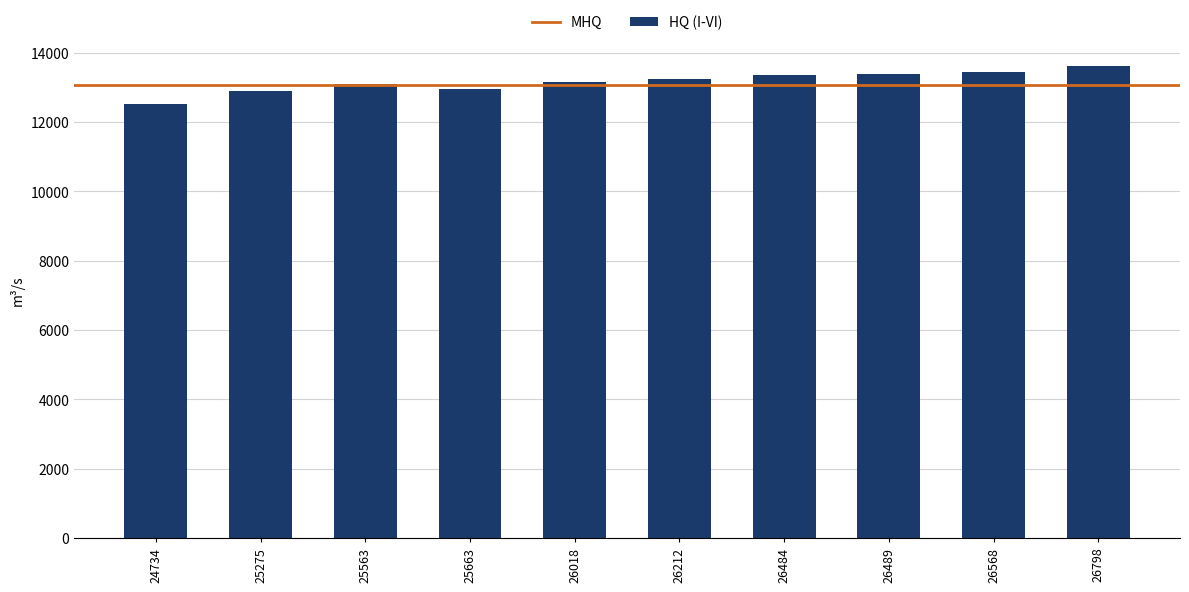

Which label corresponds to the largest value in the chart?

26798